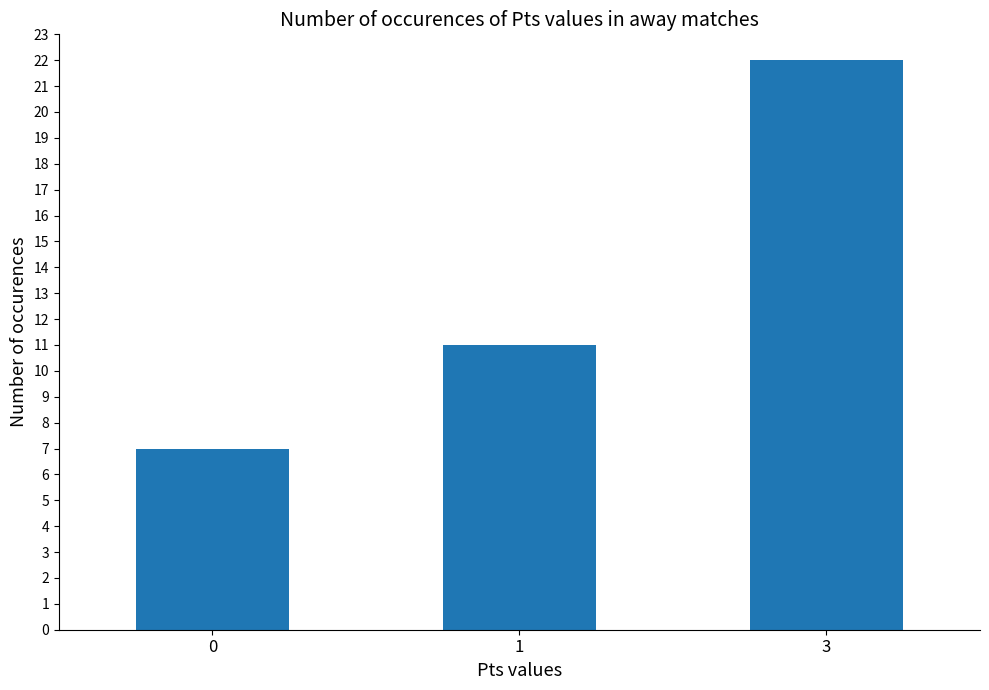

What is the approximate value at 1, to the nearest 10?

10